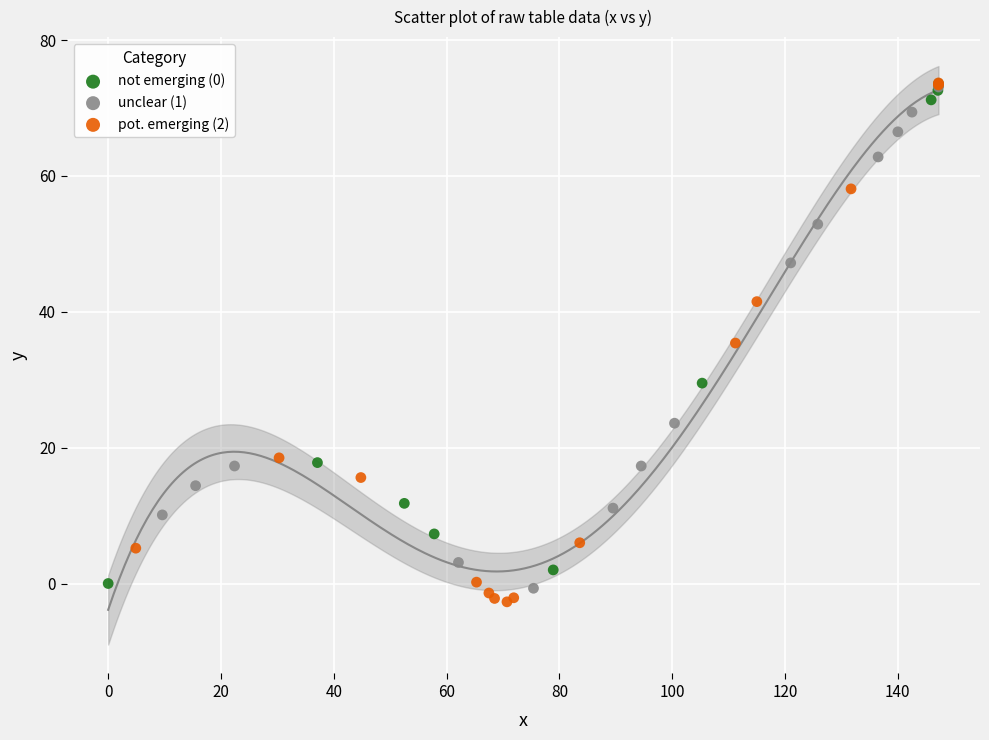

Which series contains the lowest Y value?

pot. emerging (2)